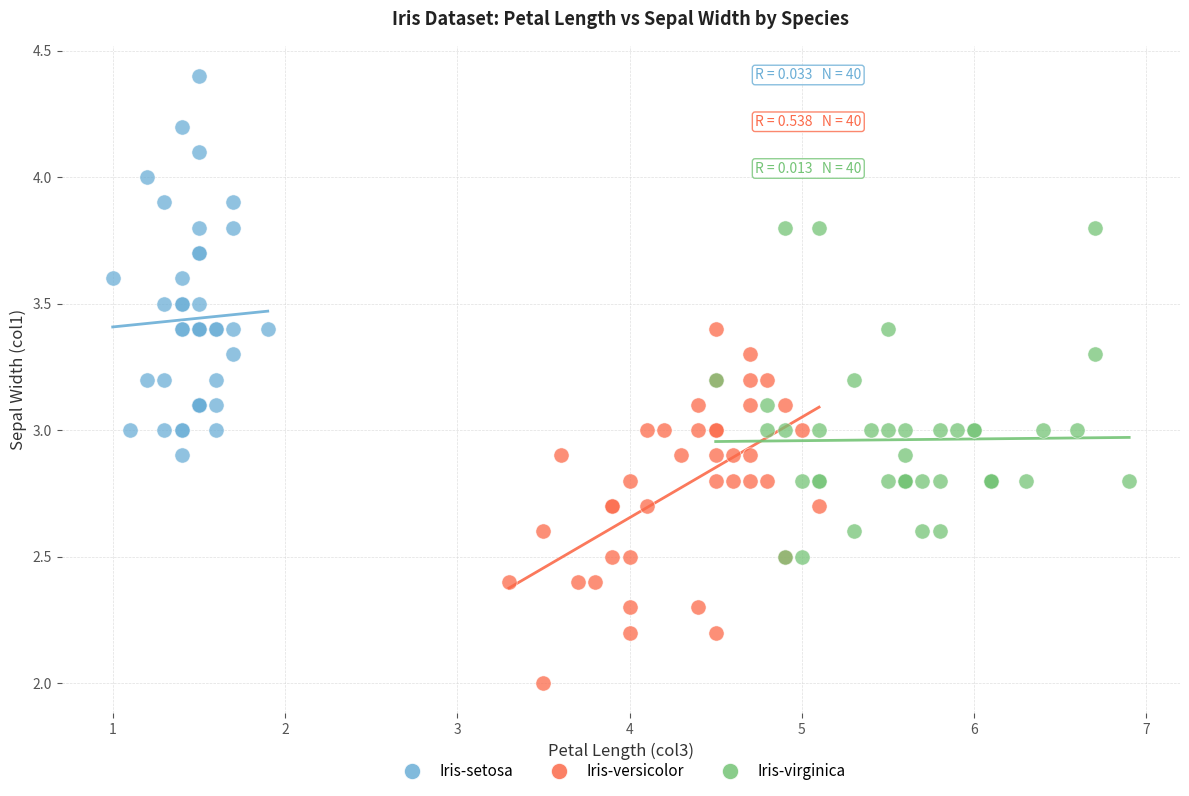

Which series reaches the minimum Y coordinate?

Iris-versicolor